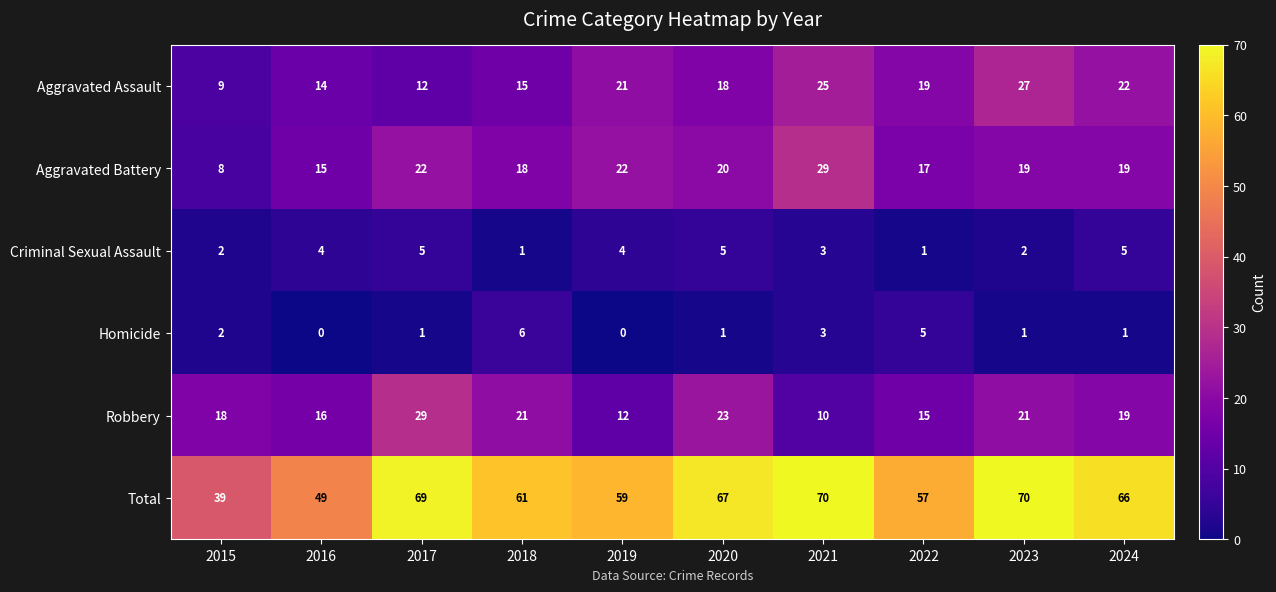

The Total series shows 109 at 2024. True or false?

False